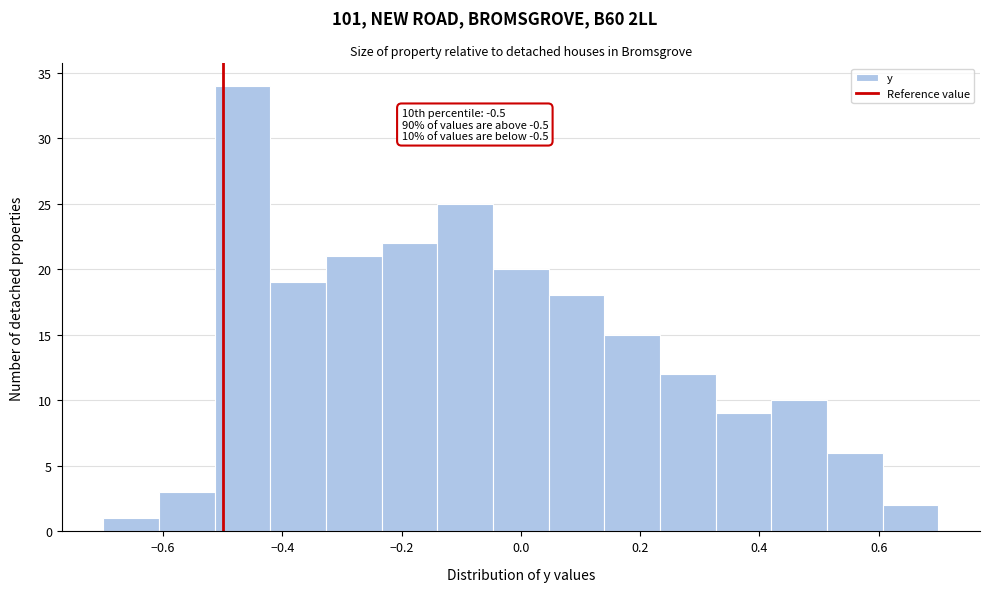

Which range on the x-axis has the tallest bar?

-0.52 to -0.42